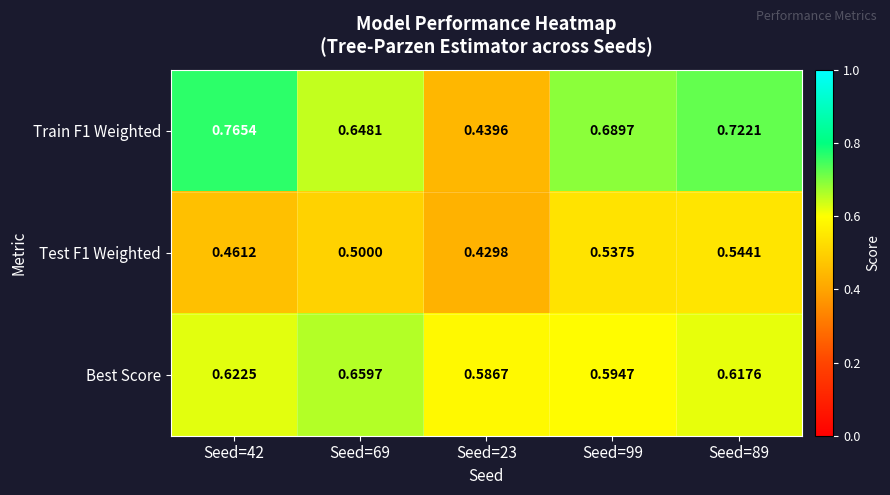

Is the value of Best Score at Seed=23 greater than the value of Train F1 Weighted at Seed=69?

No